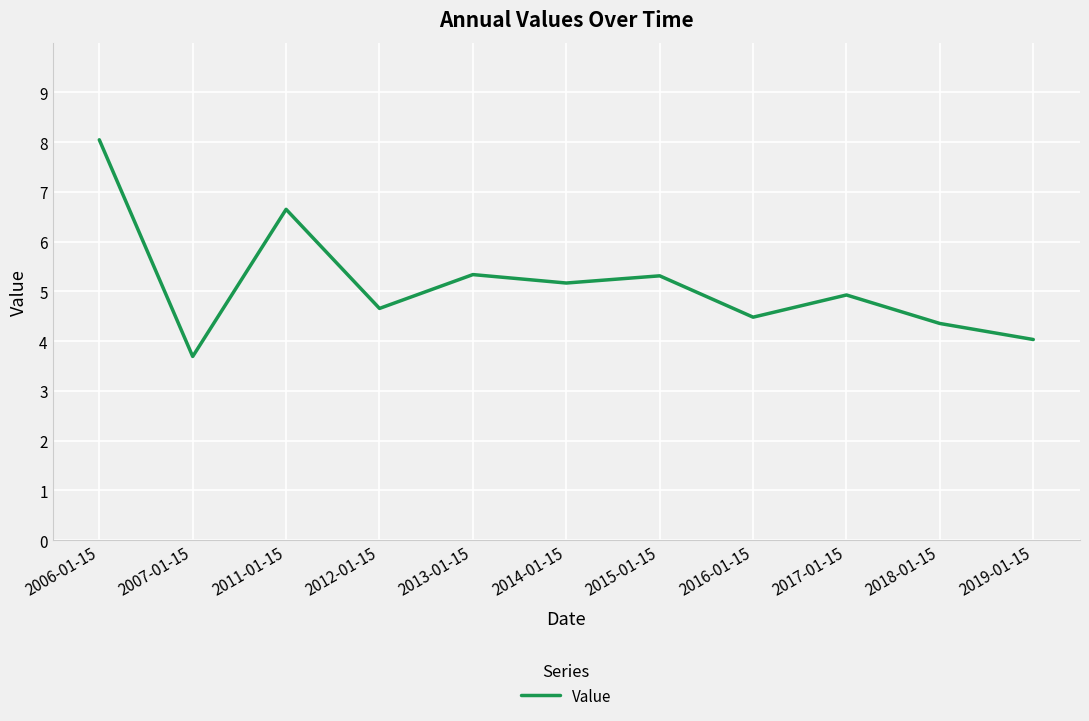

What position from the right is 2019-01-15?

1